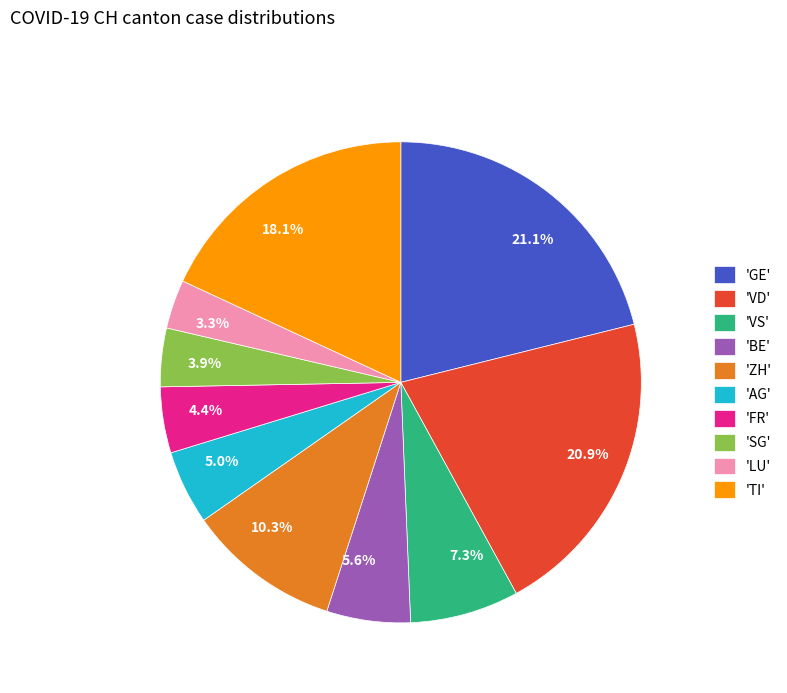

Is there any slice that represents more than half of the pie?

No